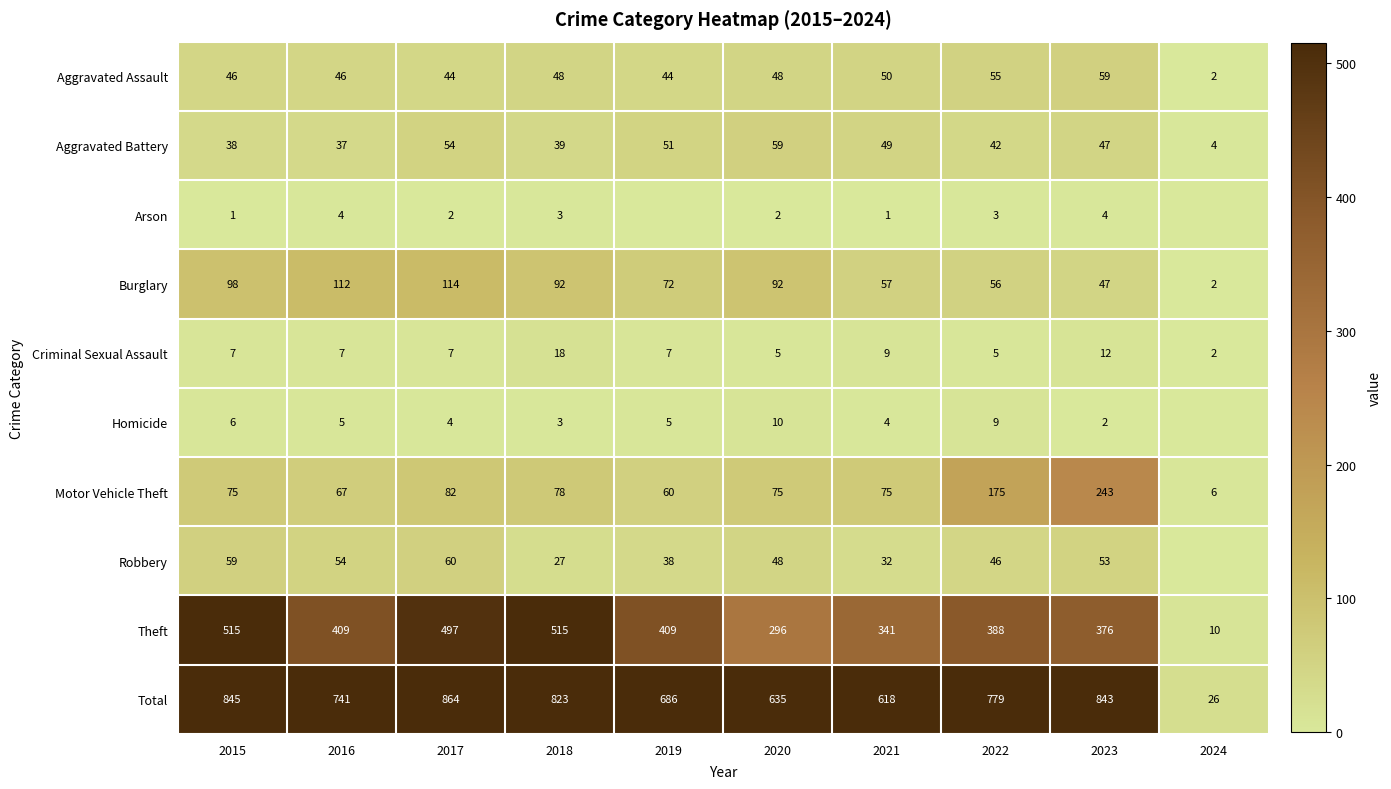

Where is Criminal Sexual Assault nearest to the value 10?

2021